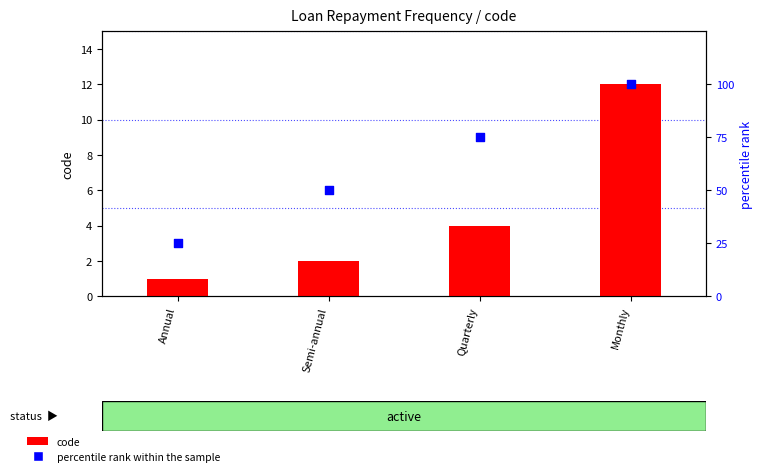

Is the value of percentile rank within the sample at Monthly greater than the value of code at Semi-annual?

Yes